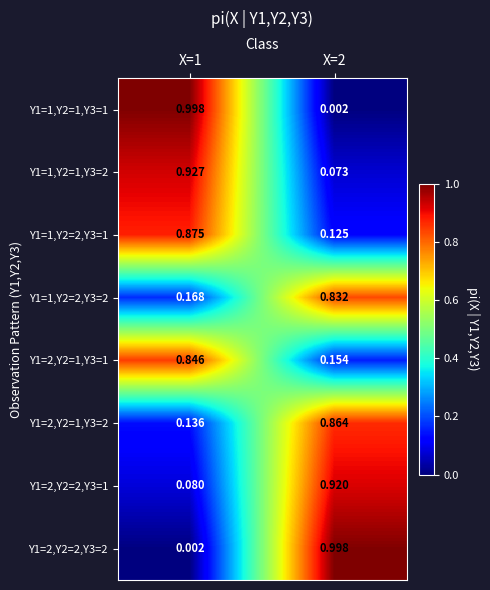

Is the value of Y1=2,Y2=1,Y3=2 at X=2 greater than the value of Y1=1,Y2=1,Y3=1 at X=2?

Yes